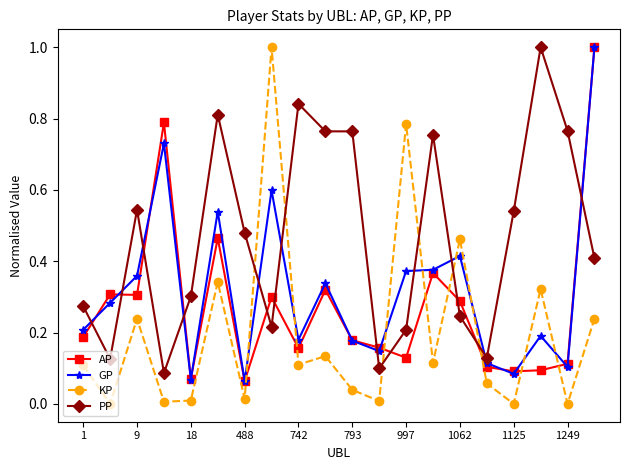

True or false: PP and KP intersect in this chart.

True